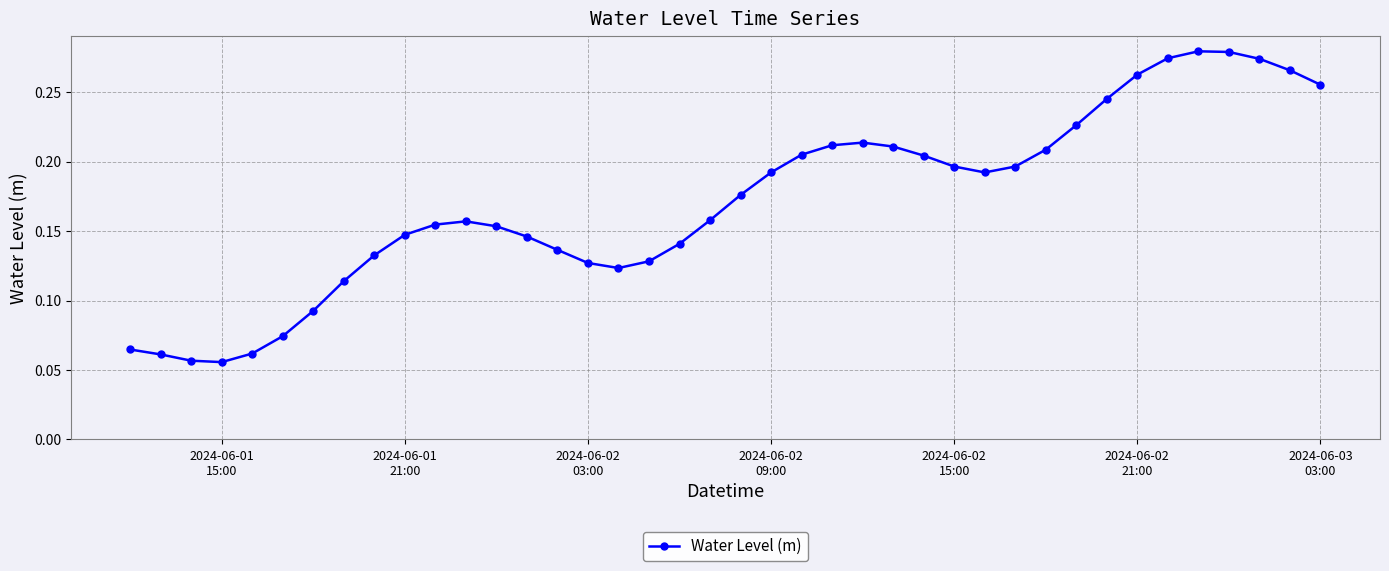

Count the values in the range 0 to 1.

40